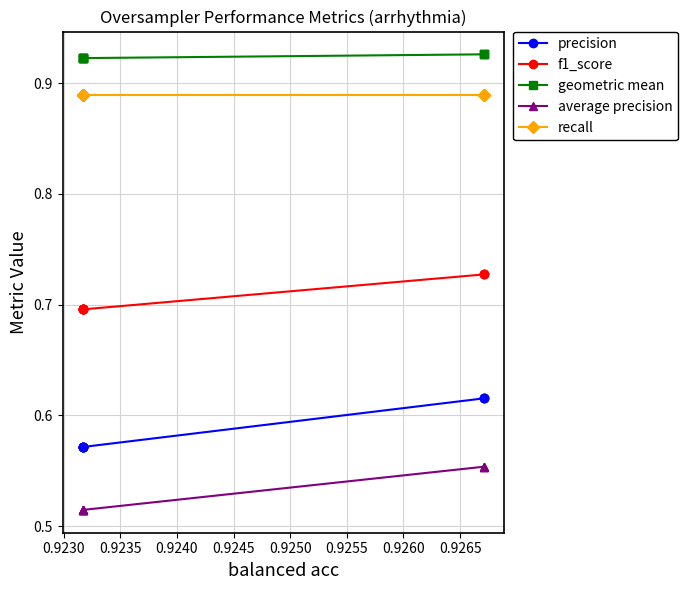

Count the number of data series in this chart.

5